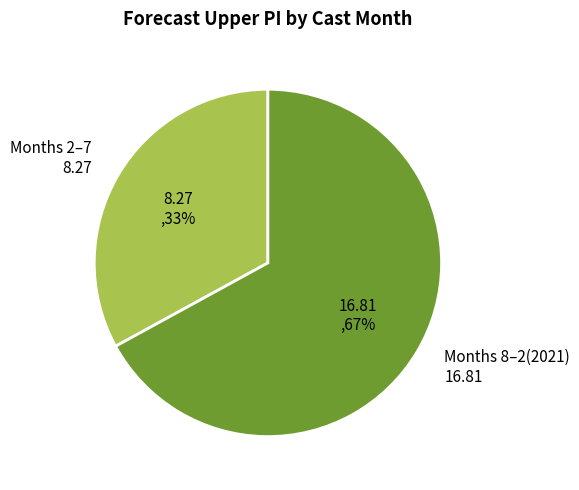

How many slices are in this pie chart?

2